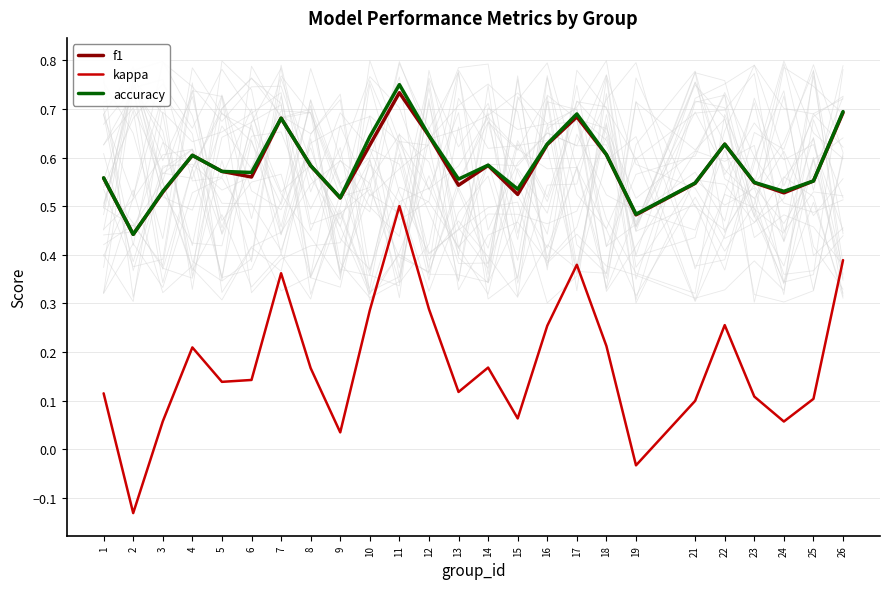

What is the value of the kappa point at the 24th from the left?

0.1